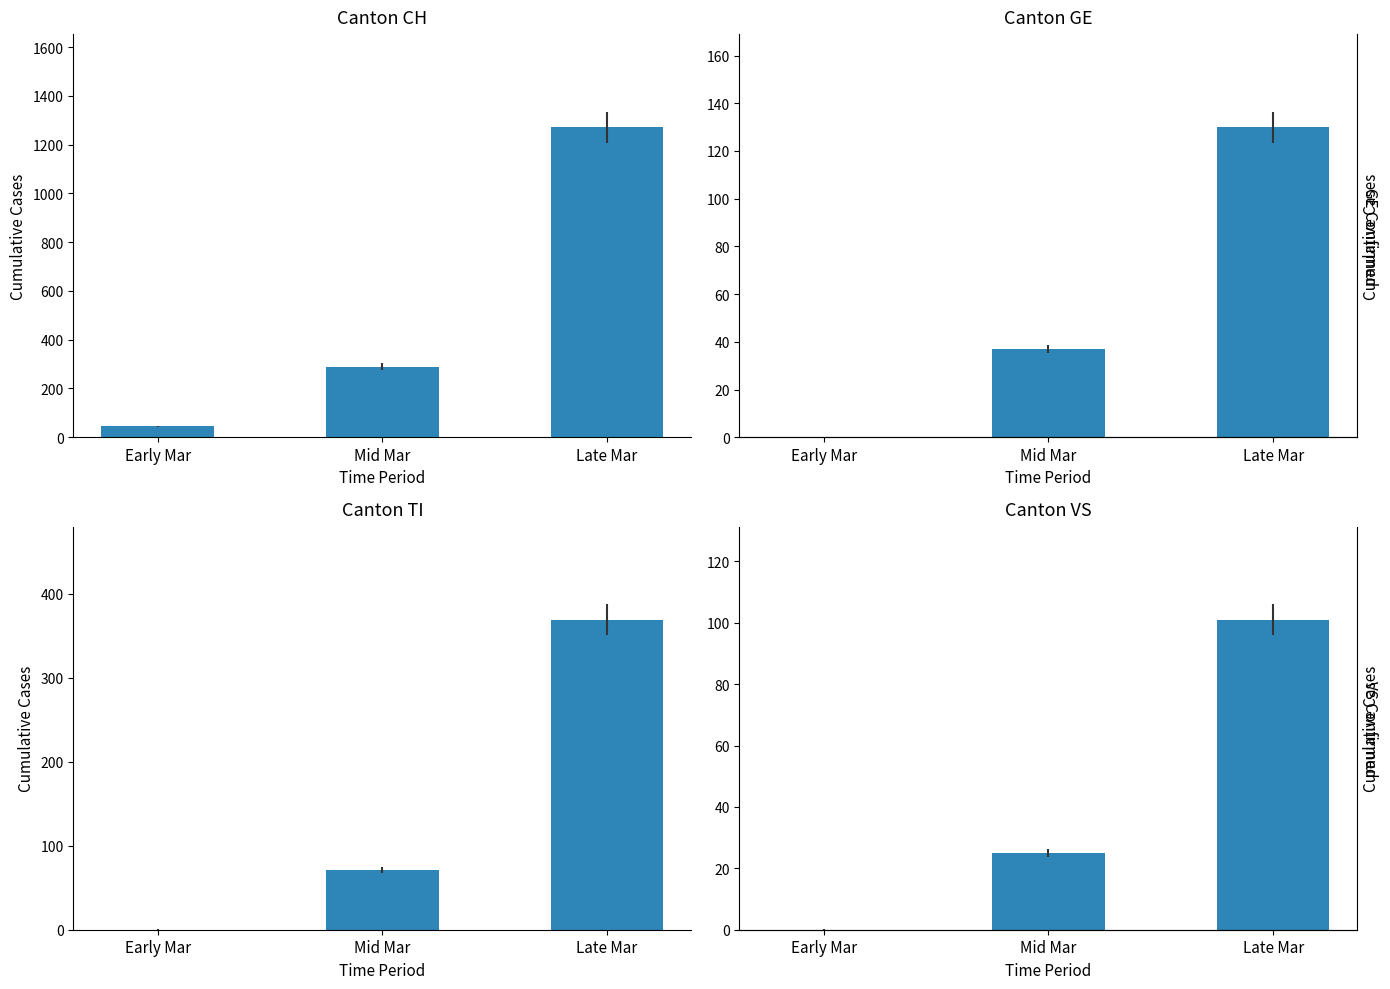

How many series are shown in this chart?

4